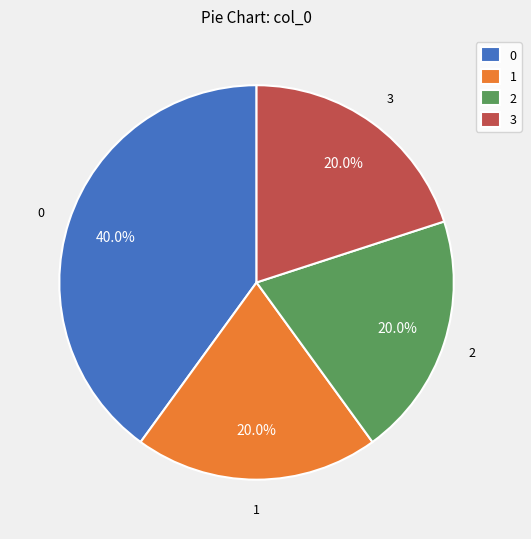

Does any single category account for the majority?

No